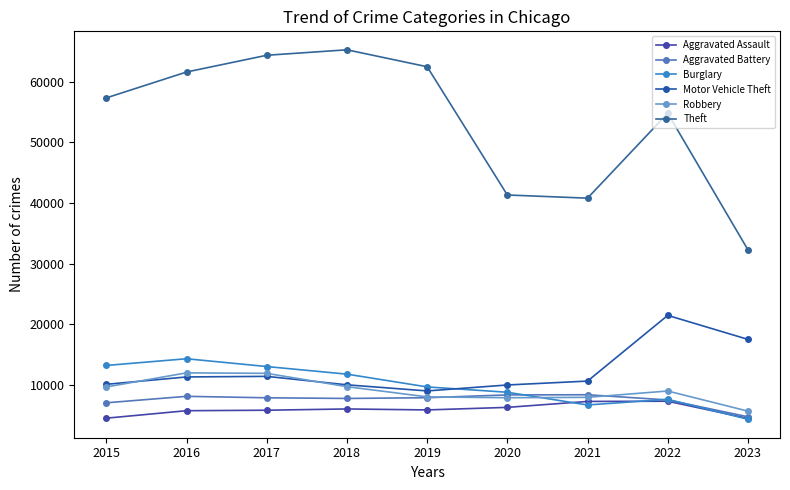

What is the minimum value for Motor Vehicle Theft?

8977